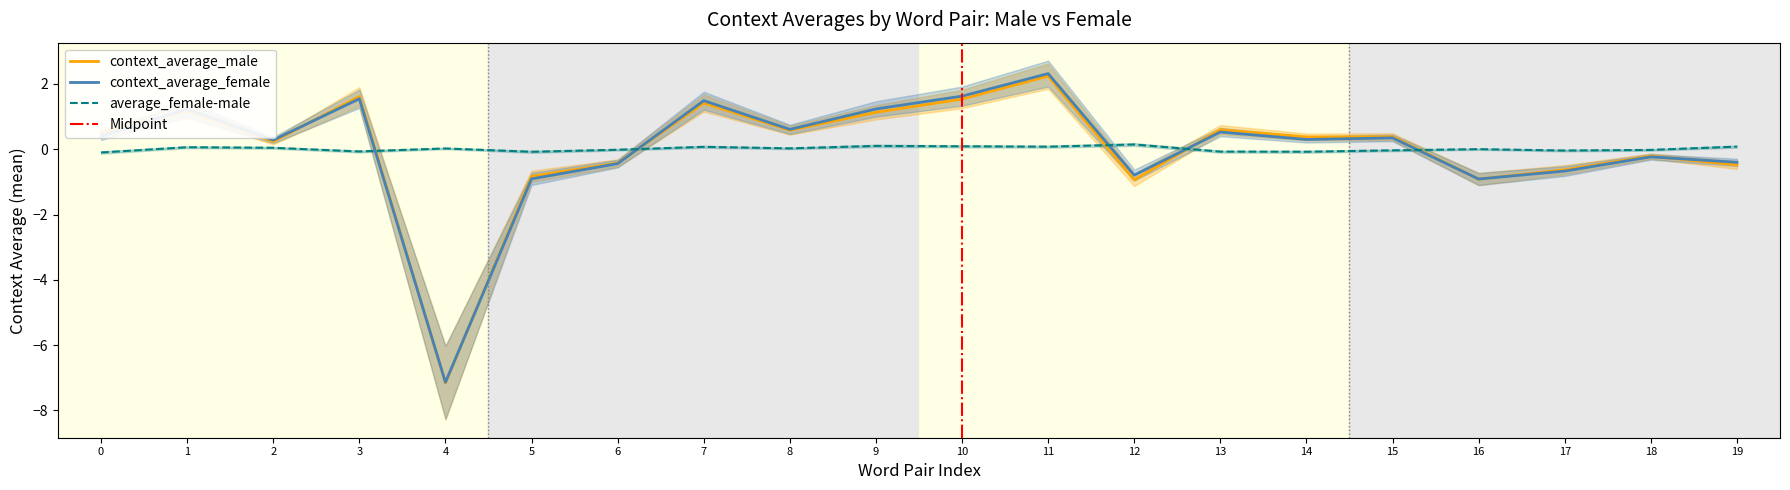

Where is the first local minimum for context_average_male?

2